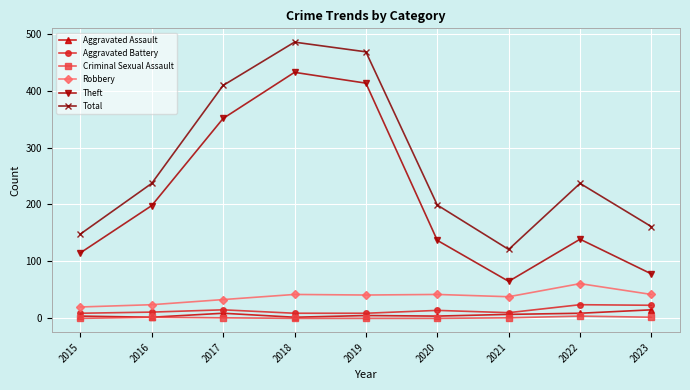

What is the sum of all Aggravated Battery values?

124